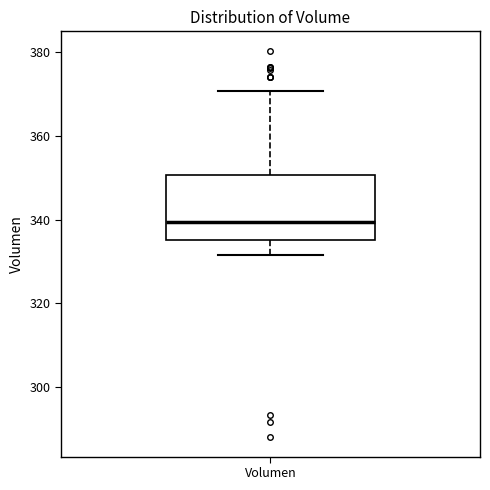

Where is the upper edge of the box for Volumen on the y-axis? The values are not printed on the chart, so give them approximately, as read against the axis.

350